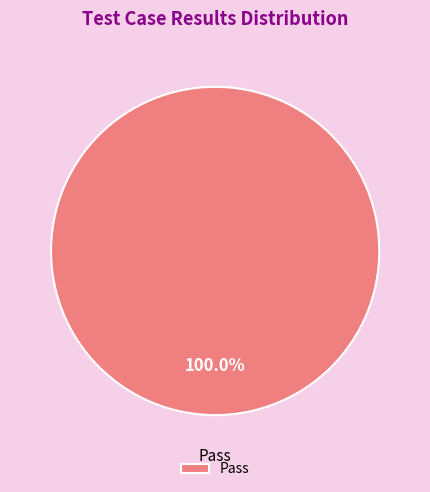

Rank the categories by value from highest to lowest.

Pass